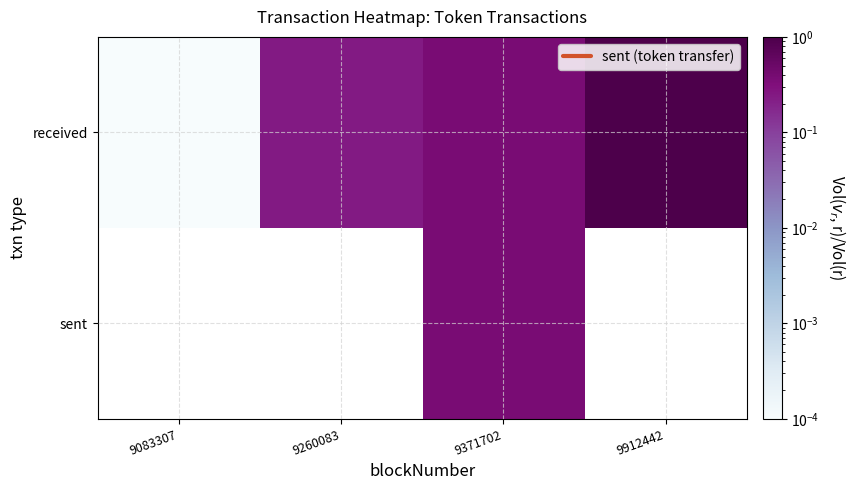

Is the value of received at 9260083 greater than the value of sent at 9260083?

No